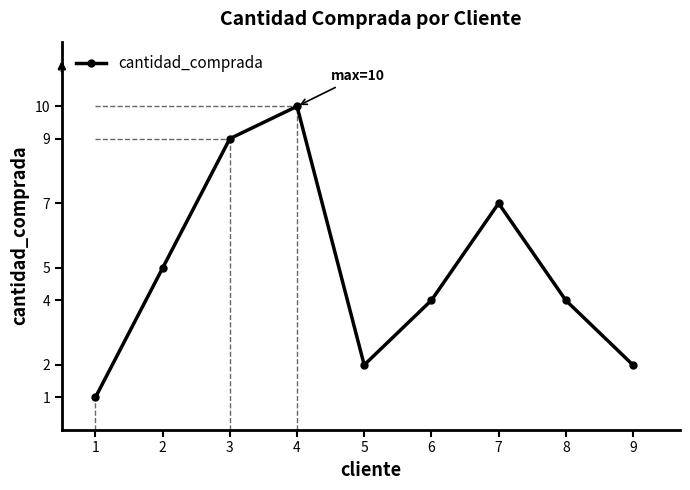

Reading left to right, transcribe all the data shown in this chart.

1	5	9	10	2	4	7	4	2